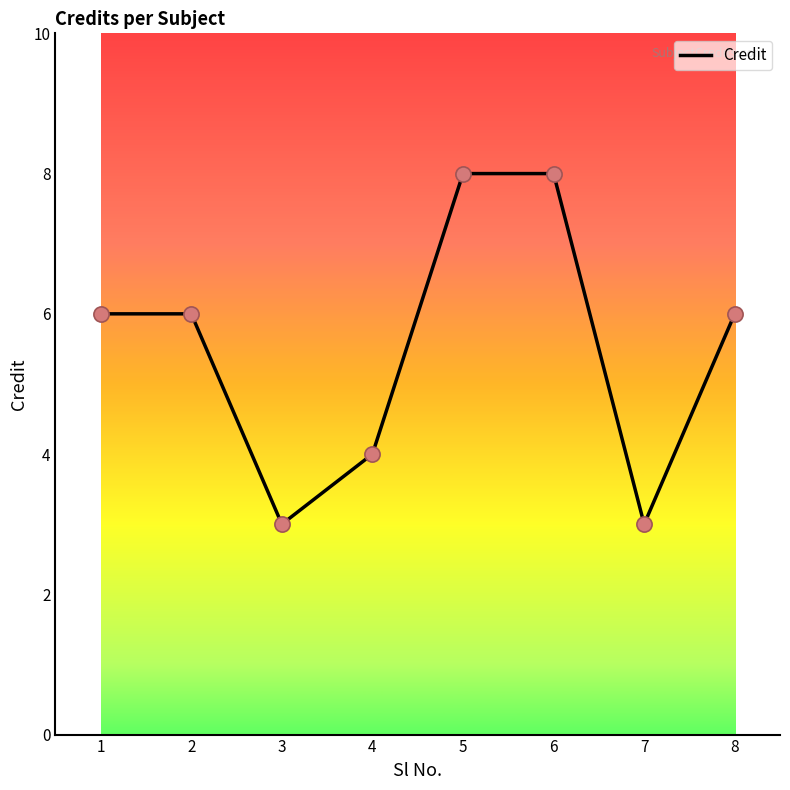

Approximately how many times larger is the value at 6 compared to 4?

2.0